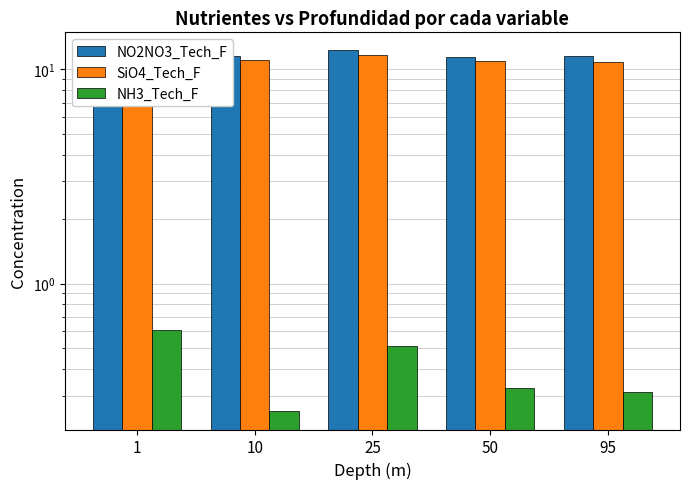

What is the difference between the maximum and minimum values in the NO2NO3_Tech_F series?

0.8